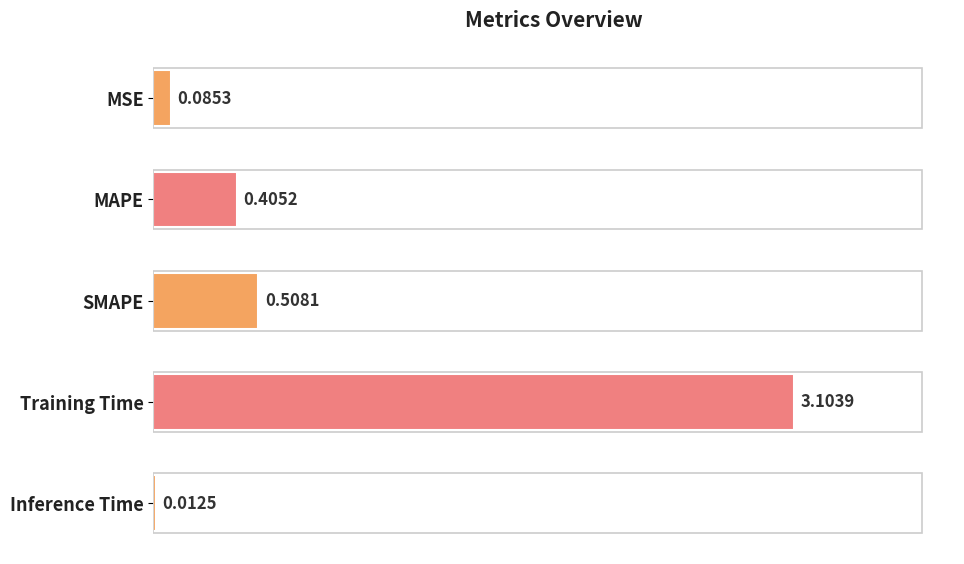

What is the label of the 4th bar from the bottom?

MAPE